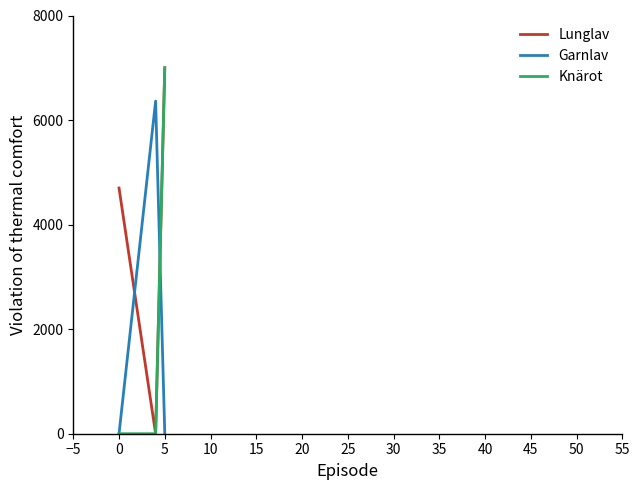

What are all the series names shown in the legend?

Lunglav, Garnlav, Knärot